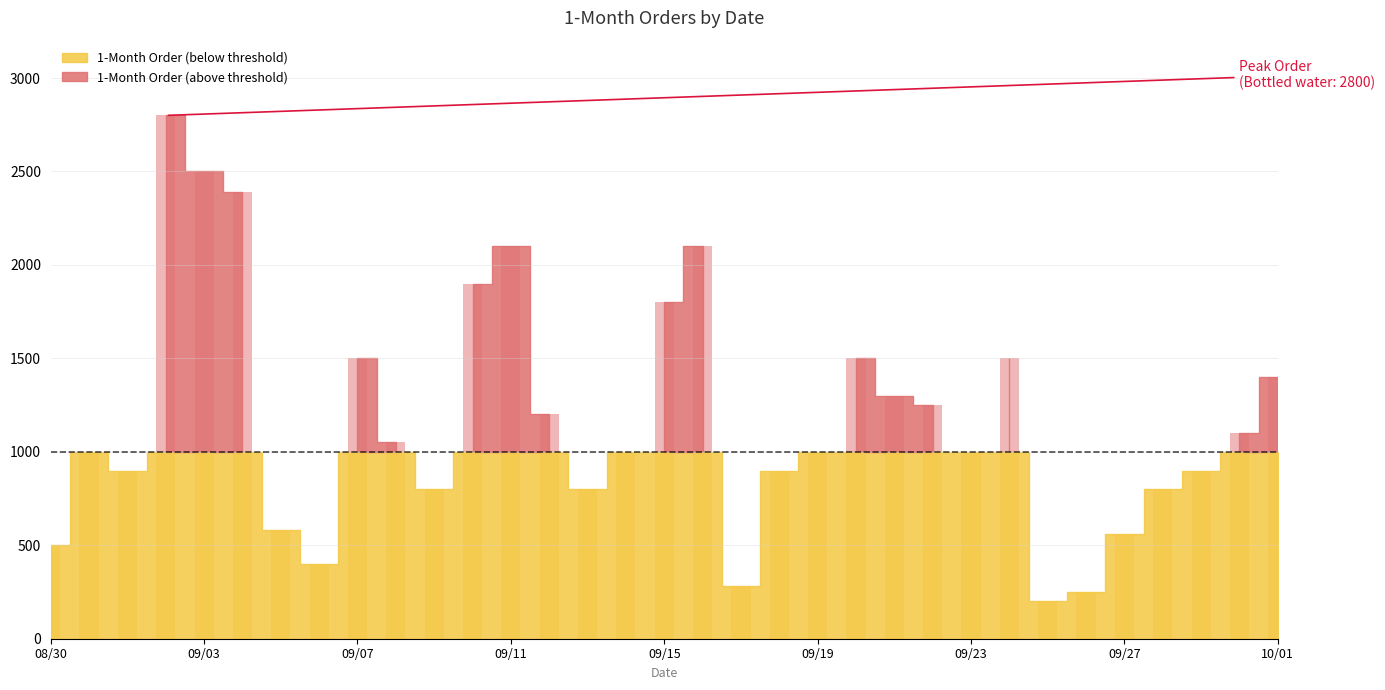

What is the label of the 4th bar from the left?

2010-09-02